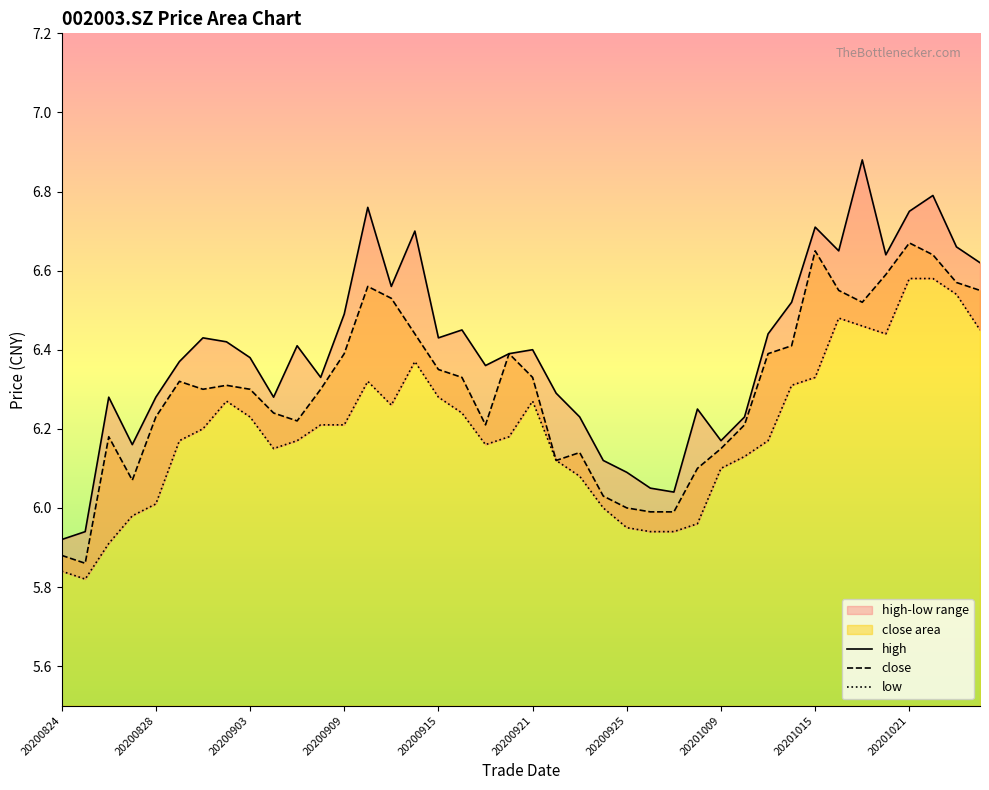

The low series shows 1.9 at 18. True or false?

False